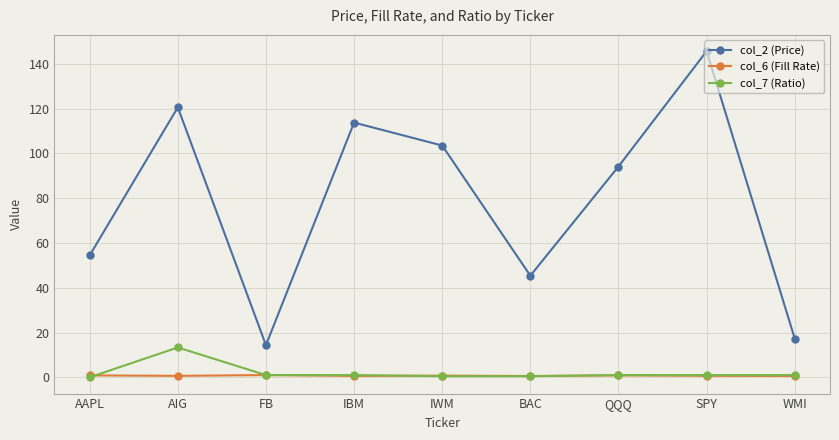

At which category does the chart reach its peak across all series?

SPY